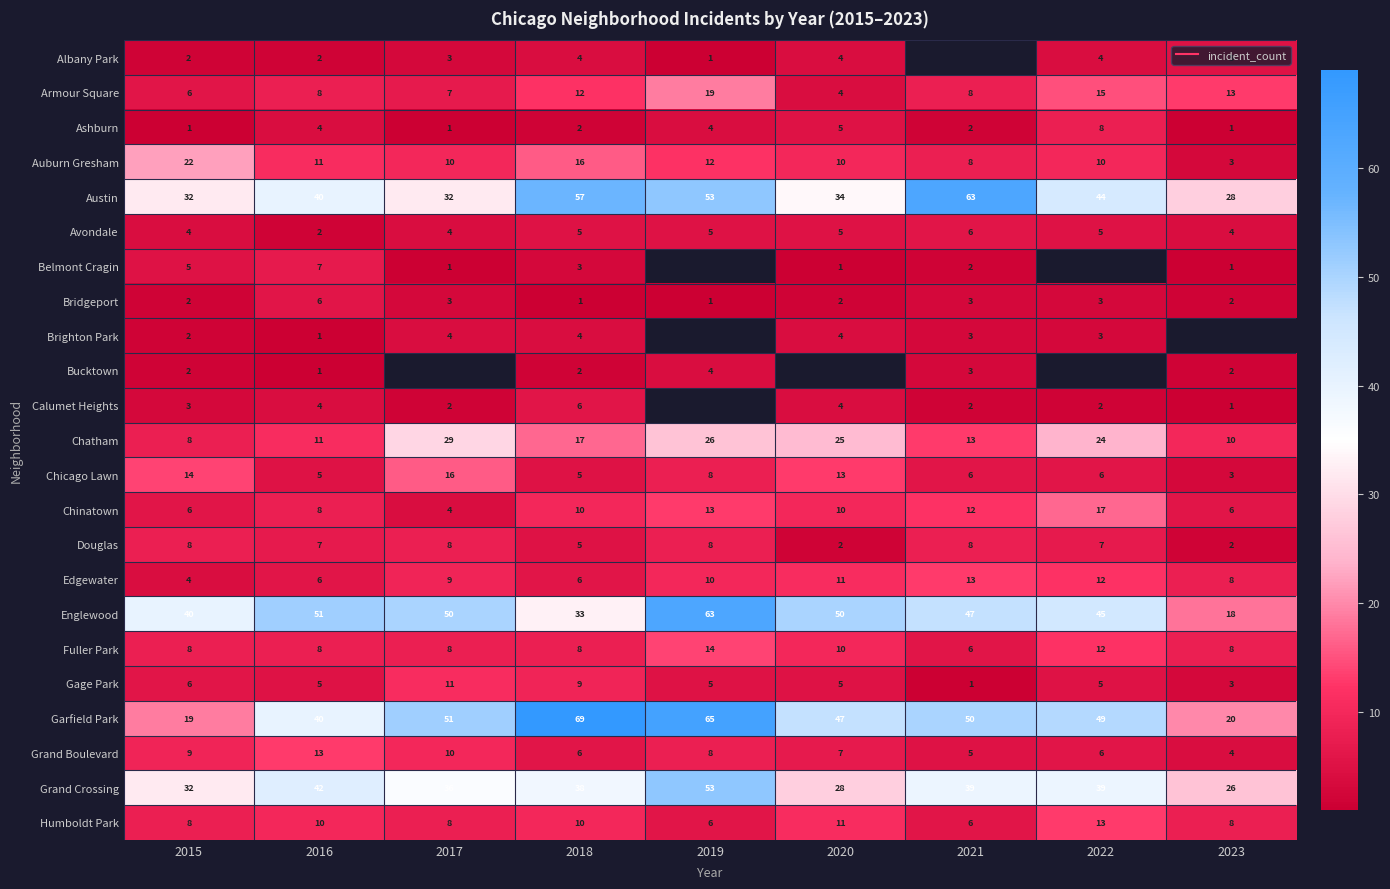

Is the value of Grand Crossing at 2016 greater than the value of Austin at 2021?

No